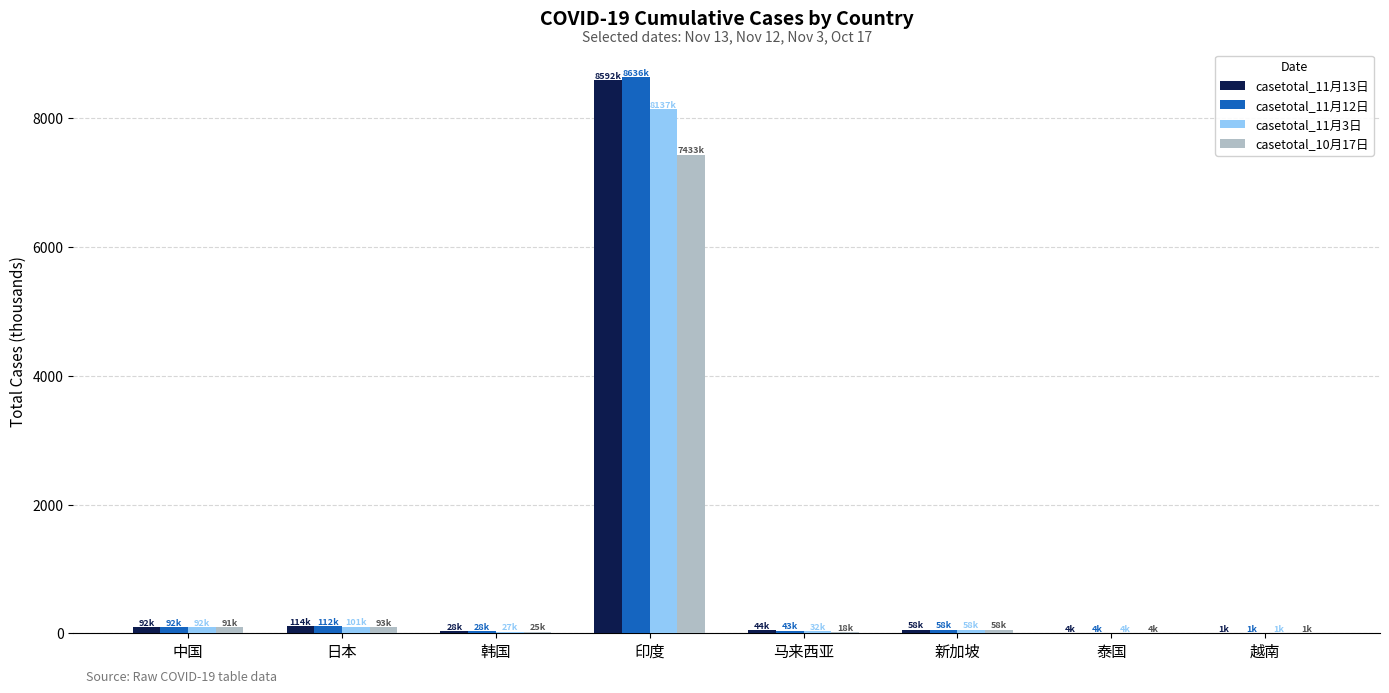

Which category has the highest value across all series?

印度